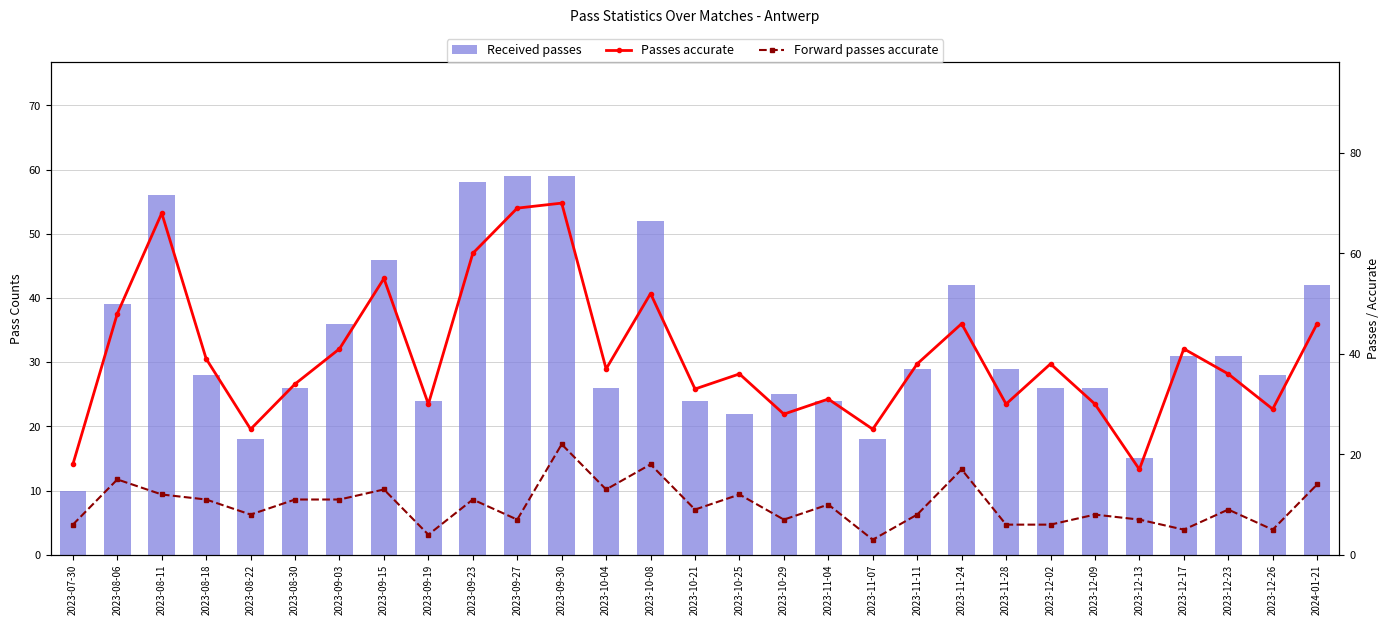

Which series changed the most between 2023-08-11 and 2023-11-07?

Passes accurate